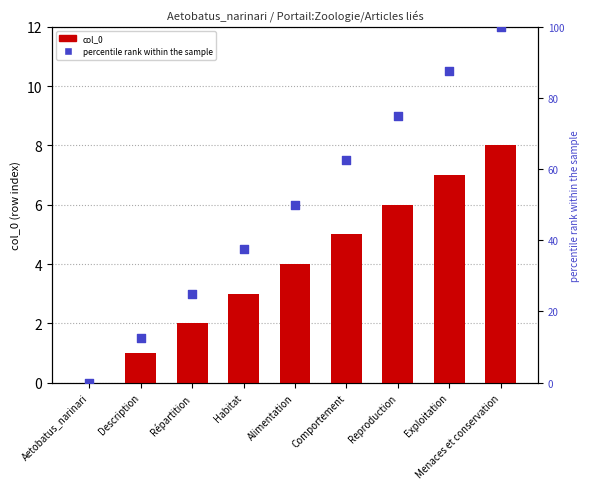

What is the total value across all series at Description?

13.5